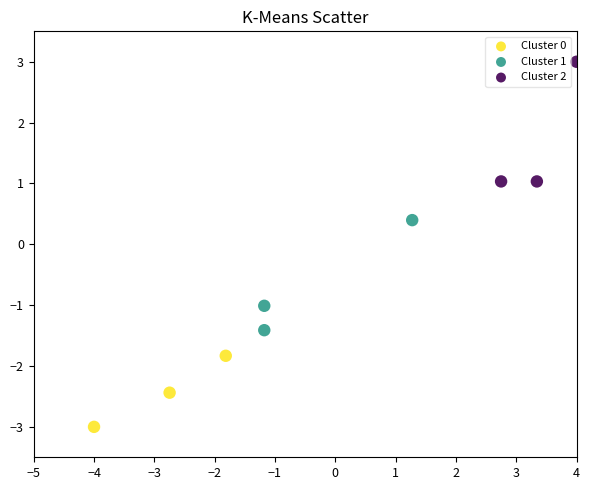

Which series has the largest Y range (max minus min)?

Cluster 2